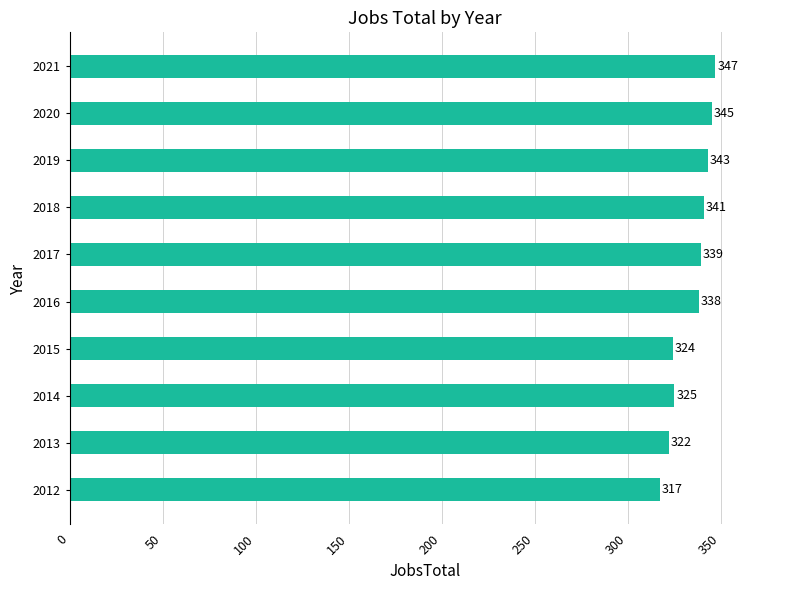

What value does the data have at 2021?

347